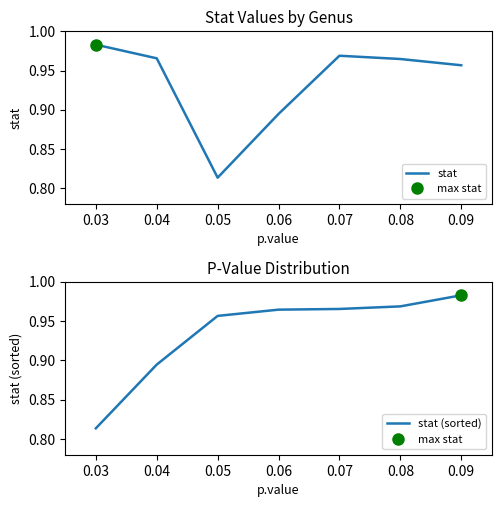

The stat series shows 1.7 at 0.07. True or false?

False